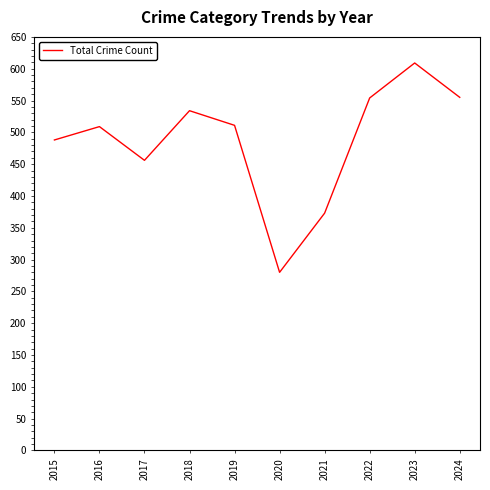

What is the minimum value shown in the chart?

280